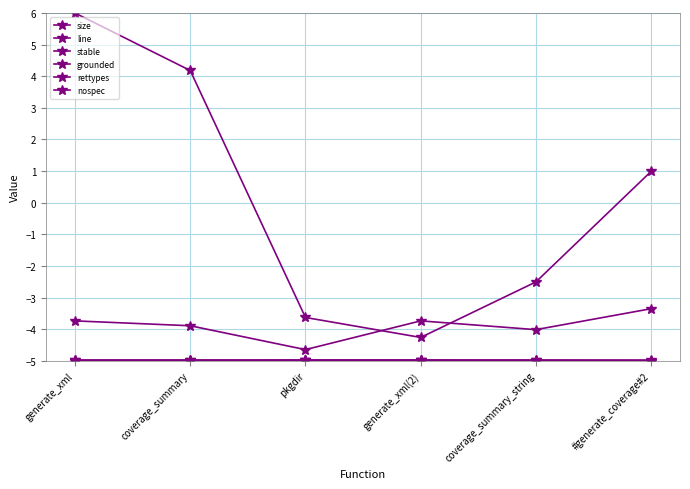

How many categories are shown in the chart?

6